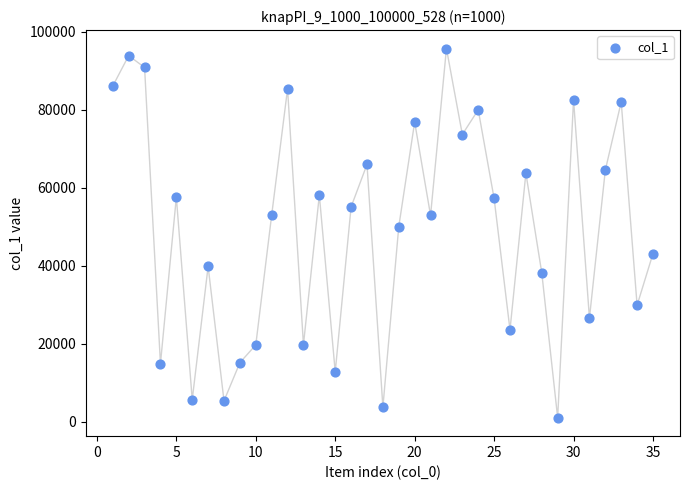

What is the range of X values (max minus min)?

34